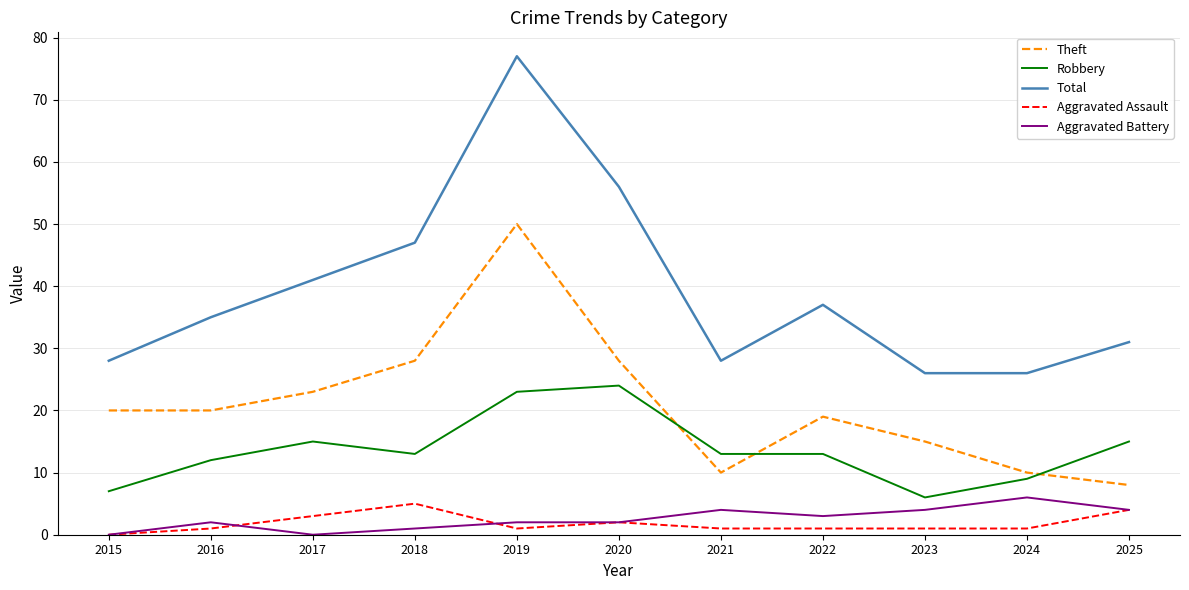

True or false: Robbery and Total intersect in this chart.

False